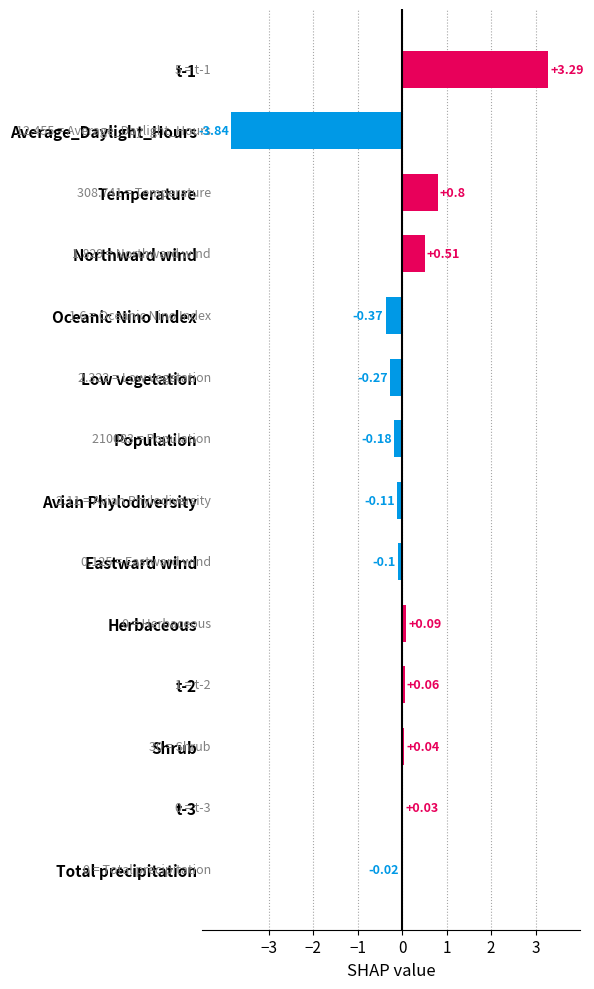

Are the bars horizontal?

Yes